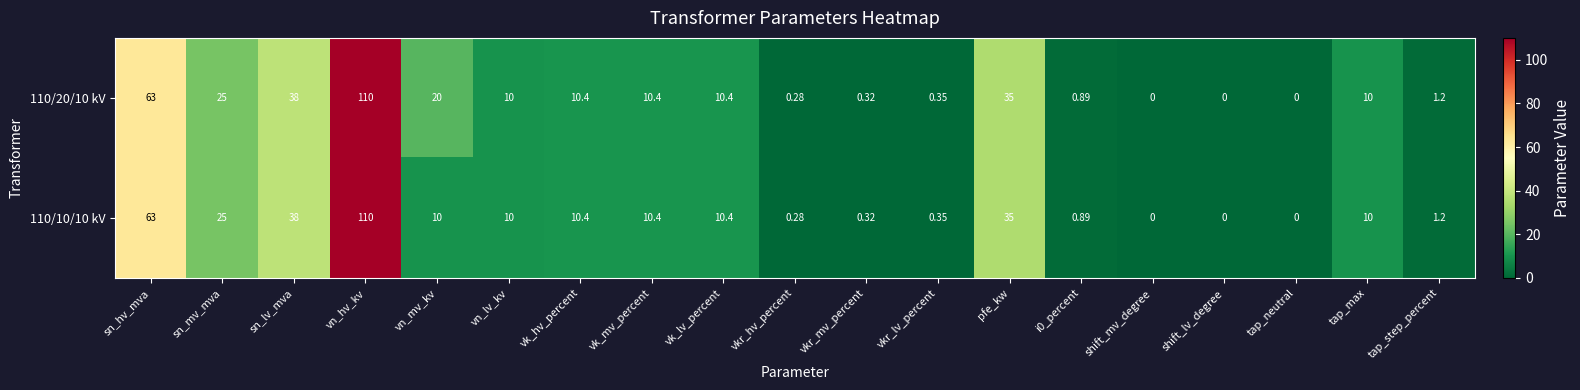

Where is 110/20/10 kV nearest to the value 55?

sn_hv_mva